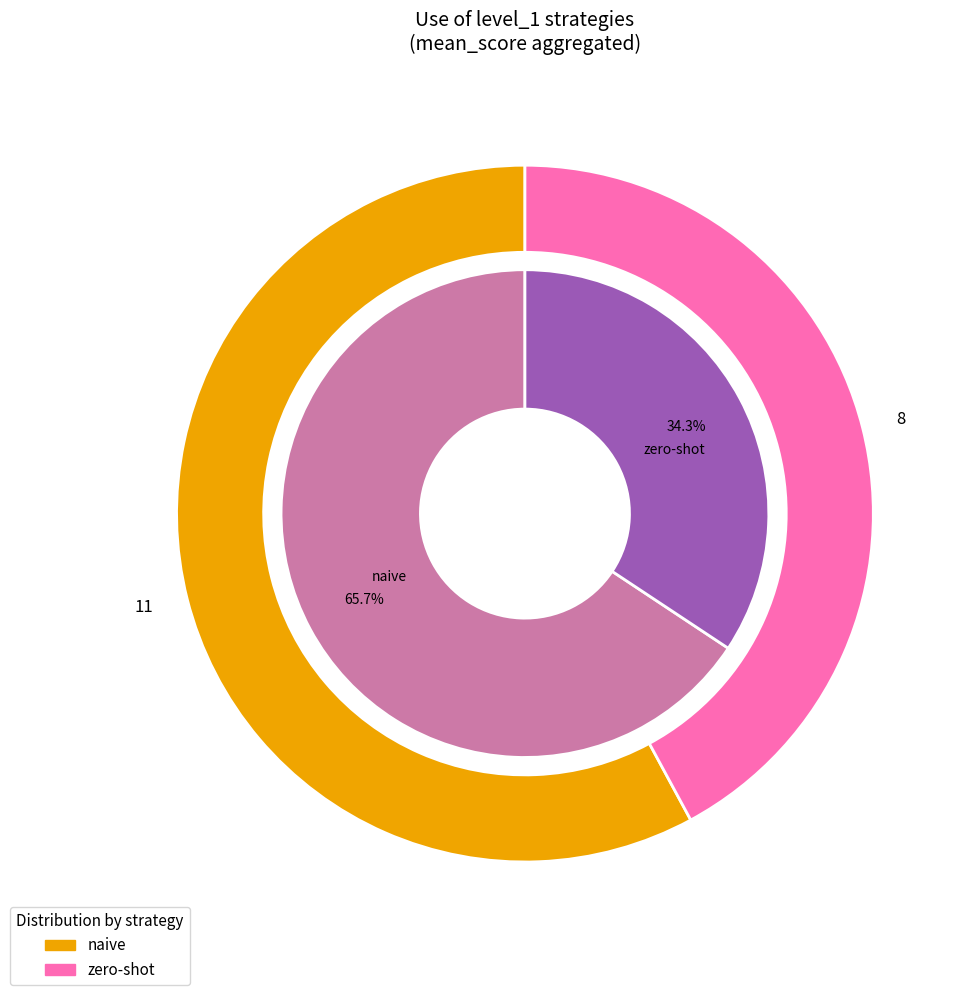

How many segments does this pie chart have?

2